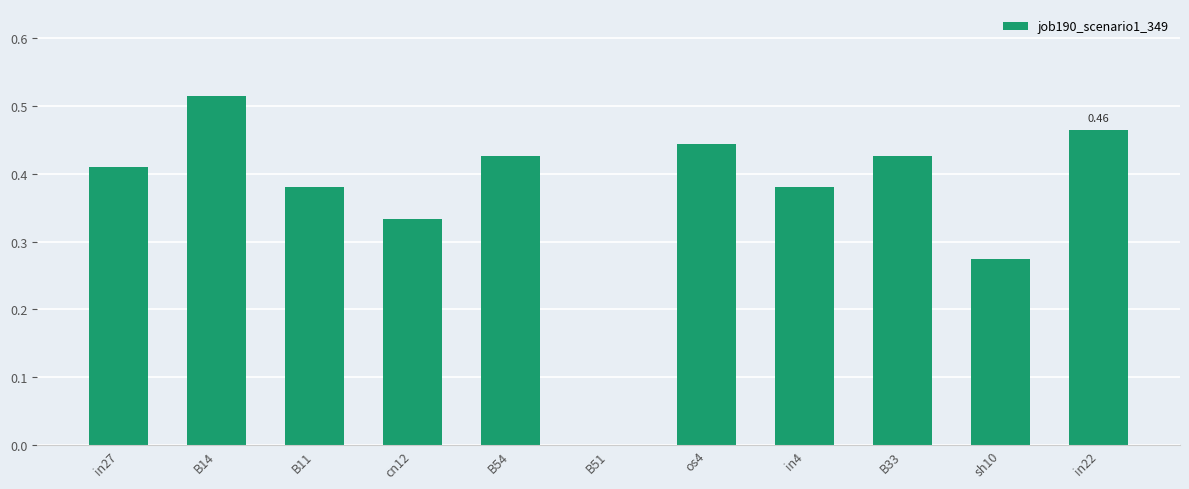

What is the sum of the values at B14 and in27?

0.9